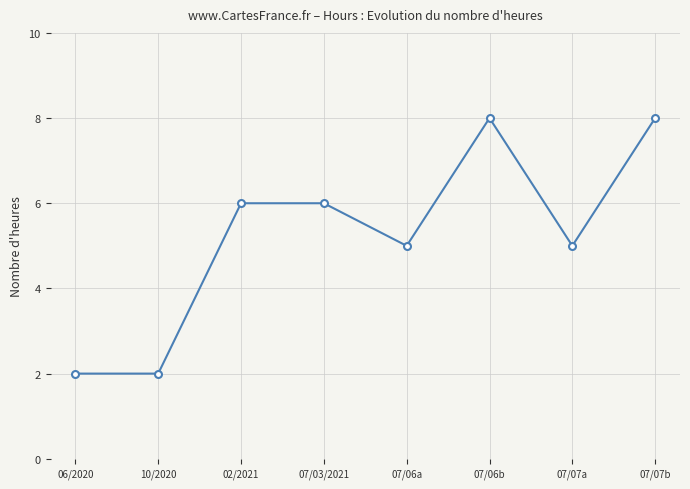

True or false: the data shows 6 at 07/03/2021.

True